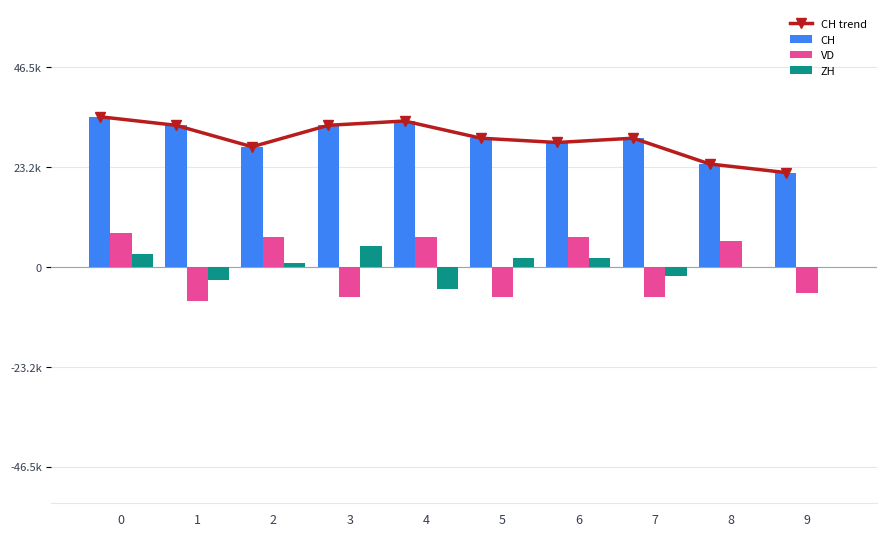

Reading right to left, transcribe all the data shown in this chart.

CH trend: 9=22	8=24	7=30	6=29	5=30	4=34	3=33	2=28	1=33	0=35
CH: 9=22	8=24	7=30	6=29	5=30	4=34	3=33	2=28	1=33	0=35
VD: 9=-6	8=6	7=-7	6=7	5=-7	4=7	3=-7	2=7	1=-8	0=8
ZH: 9=0	8=0	7=-2	6=2	5=2	4=-5	3=5	2=1	1=-3	0=3